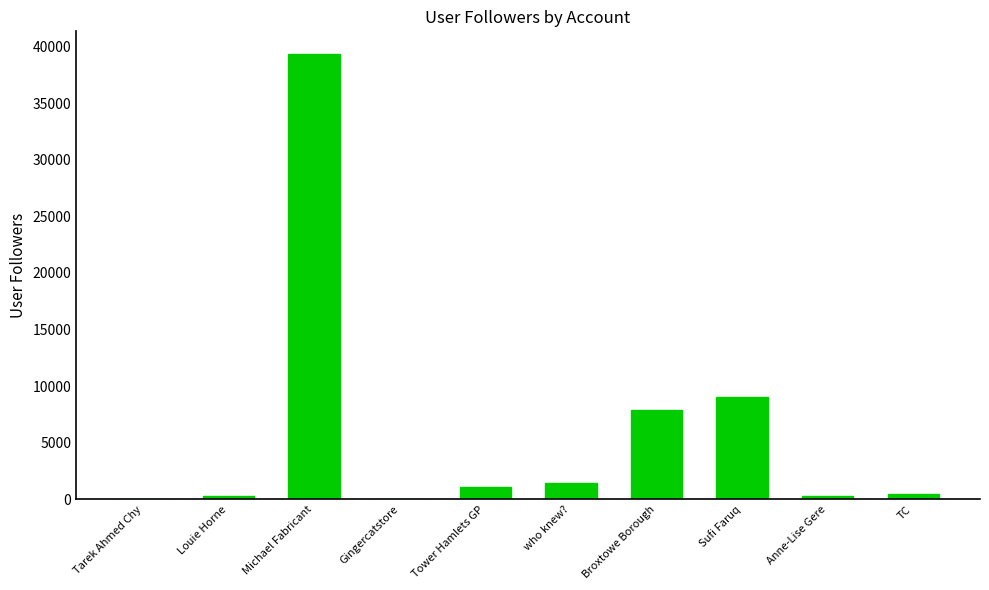

What is the average value?

6004